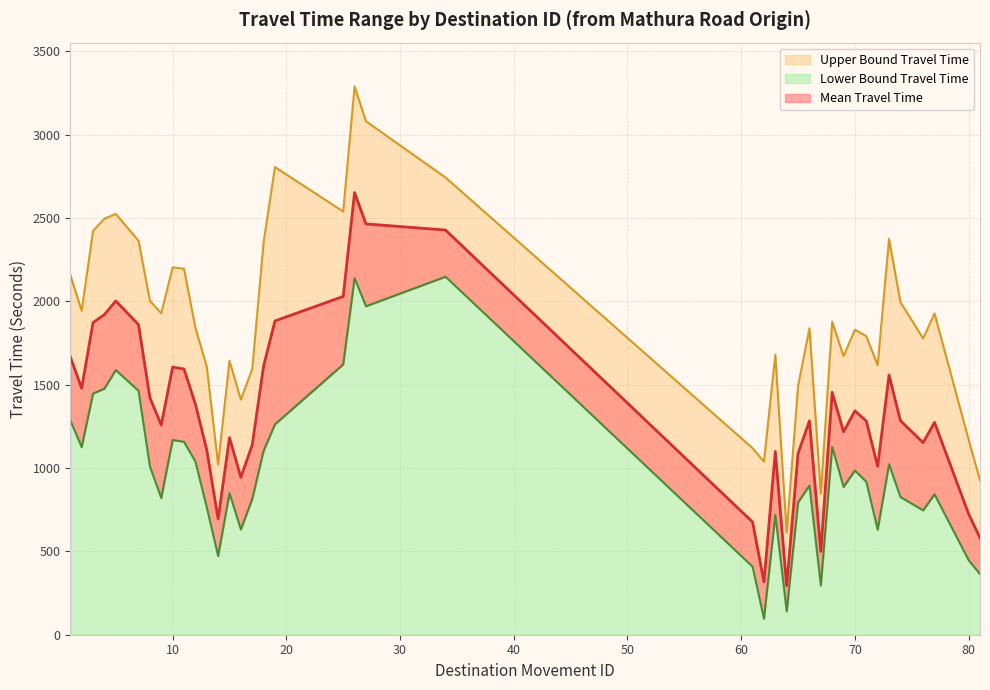

How many data points in Upper Bound Travel Time are less than 1877?

20